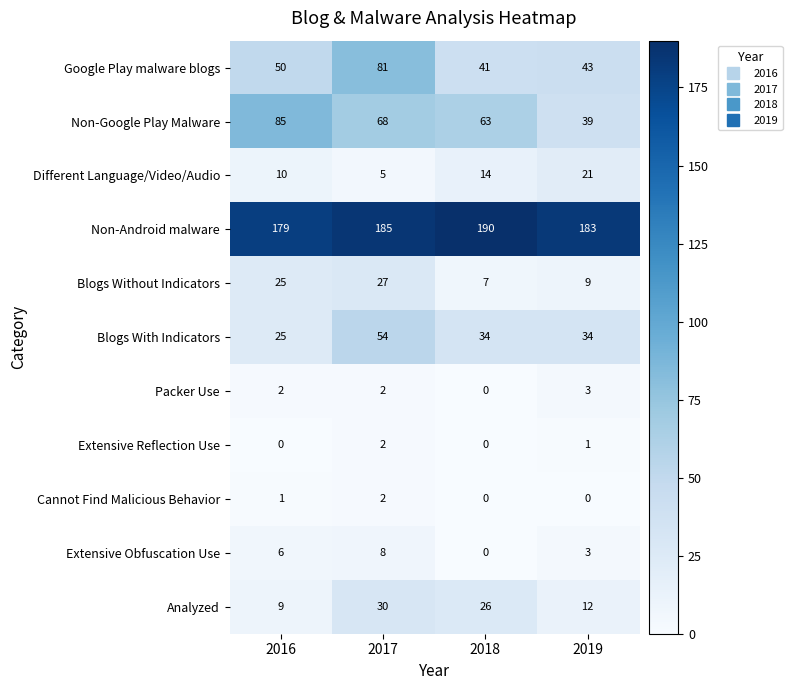

Count the Blogs With Indicators values in the range 34 to 54.

3